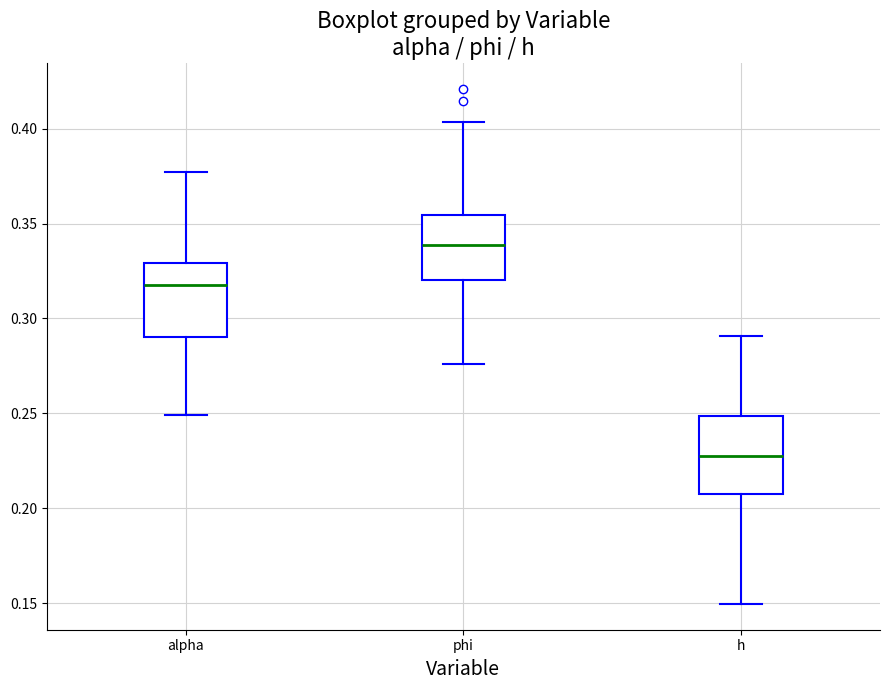

Reading left to right, transcribe this box plot: for each box, give where its median line is, the range the box spans, and where its two whiskers end, as read against the y-axis. The values are not printed on the chart, so give them approximately, as read against the axis.

alpha: median 0.320, box 0.290 to 0.330, whiskers 0.250 to 0.375
phi: median 0.340, box 0.320 to 0.355, whiskers 0.275 to 0.405
h: median 0.230, box 0.210 to 0.250, whiskers 0.150 to 0.290